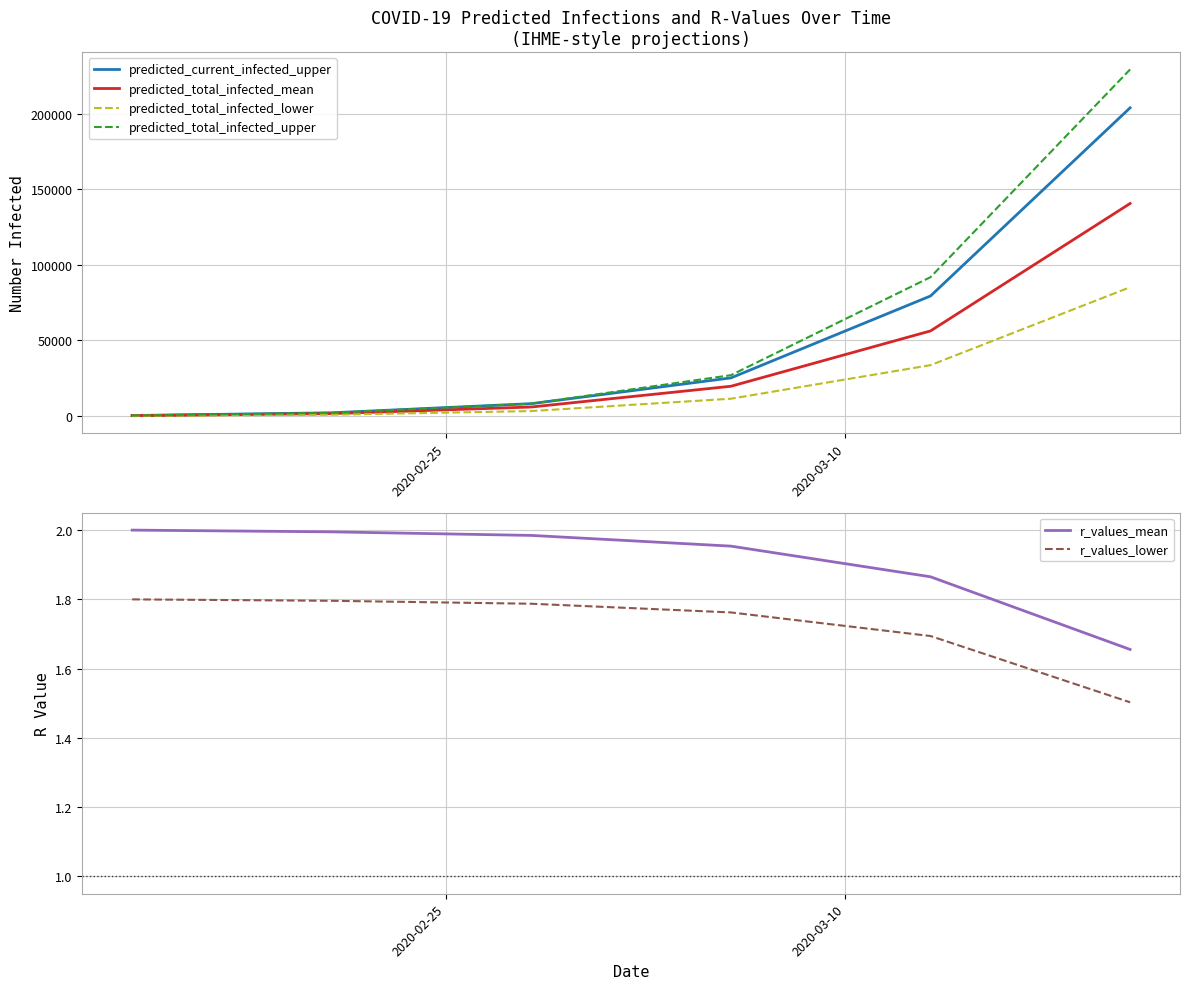

True or false: r_values_lower and r_values_mean cross at least once.

False